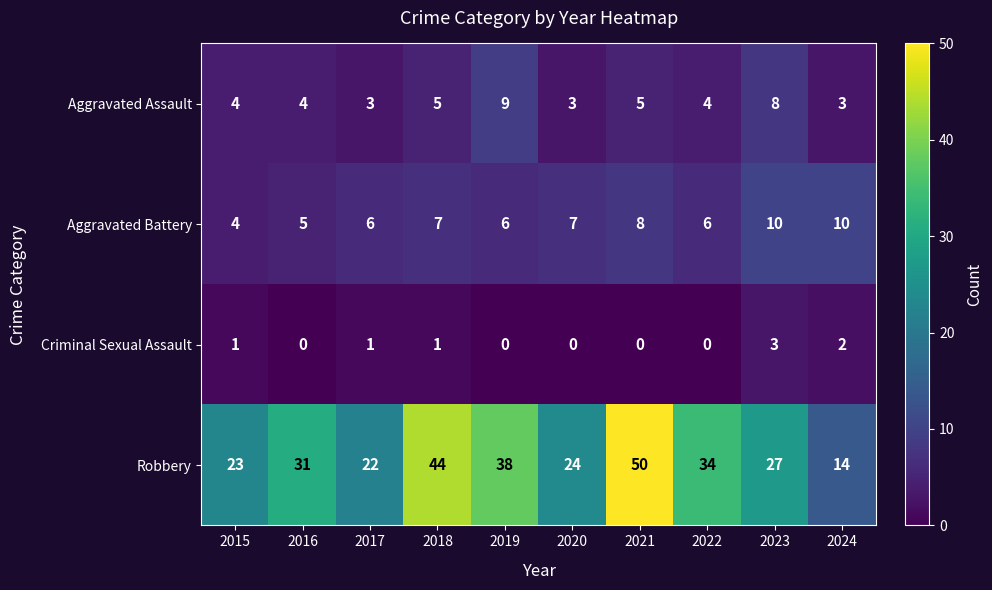

True or false: Criminal Sexual Assault has a value of 2 at 2024.

True